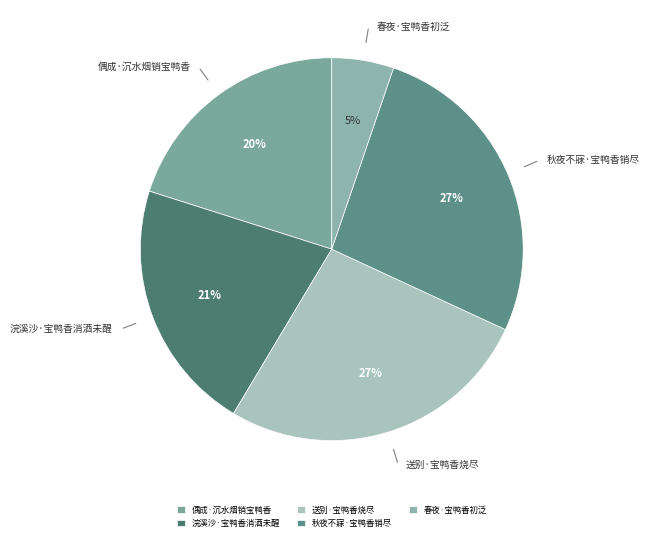

Is there any slice that represents more than half of the pie?

No